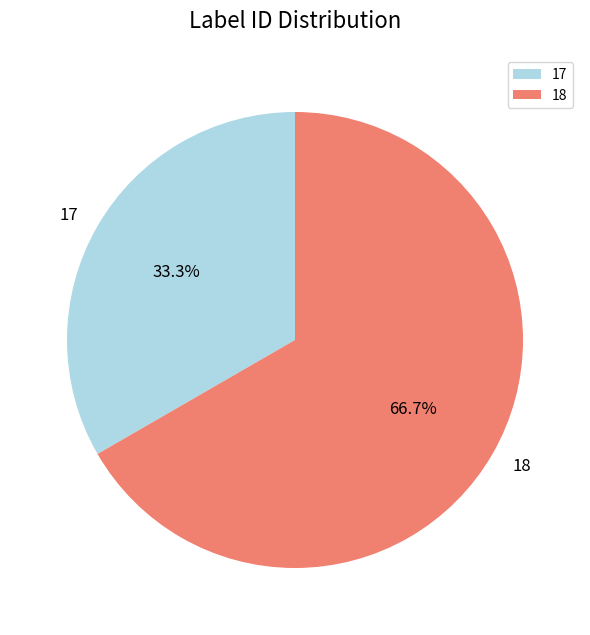

Which slice is the largest?

18